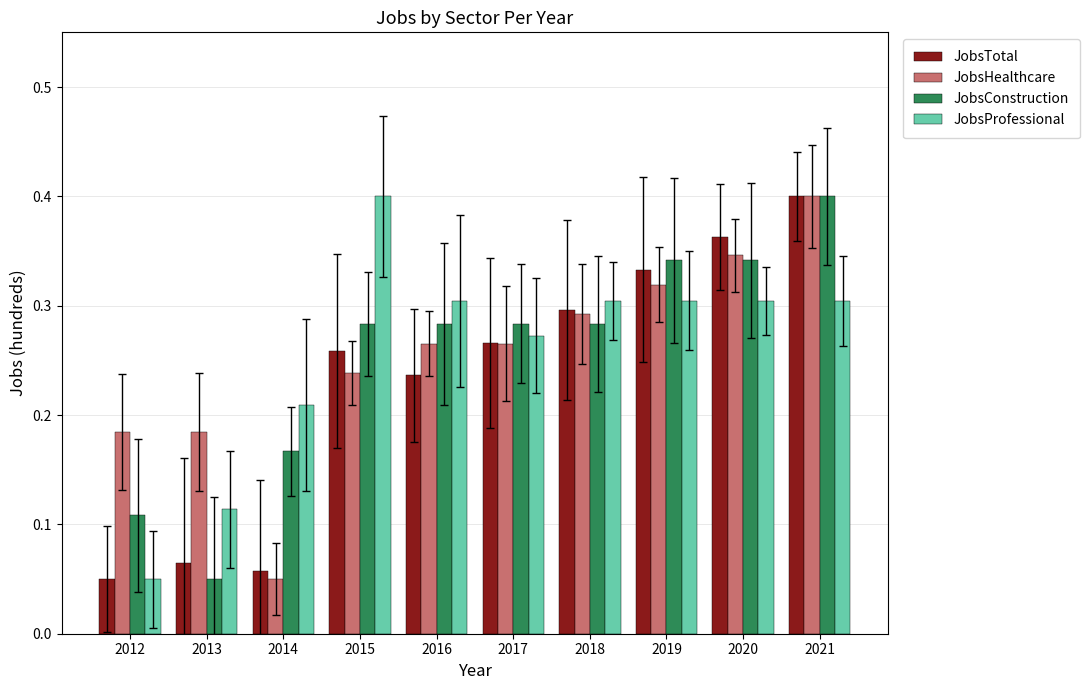

True or false: JobsConstruction has a value of 0.3 at 2019.

True